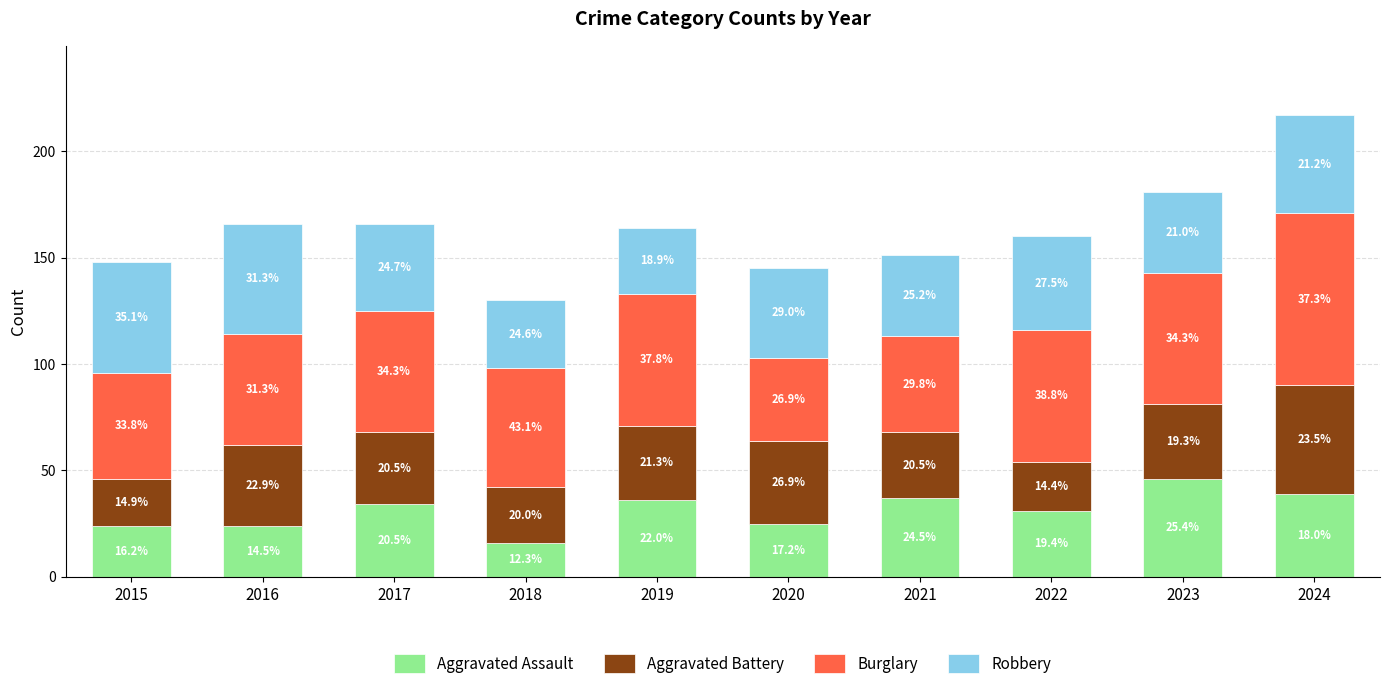

At which label does Burglary first exceed 57?

2019